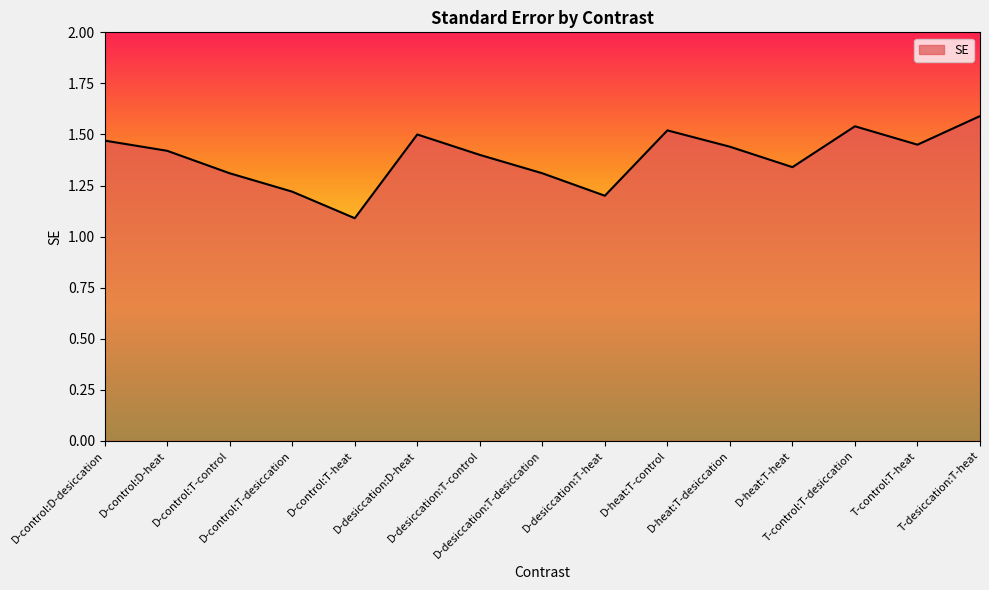

What position from the right is D-control:T-control?

13